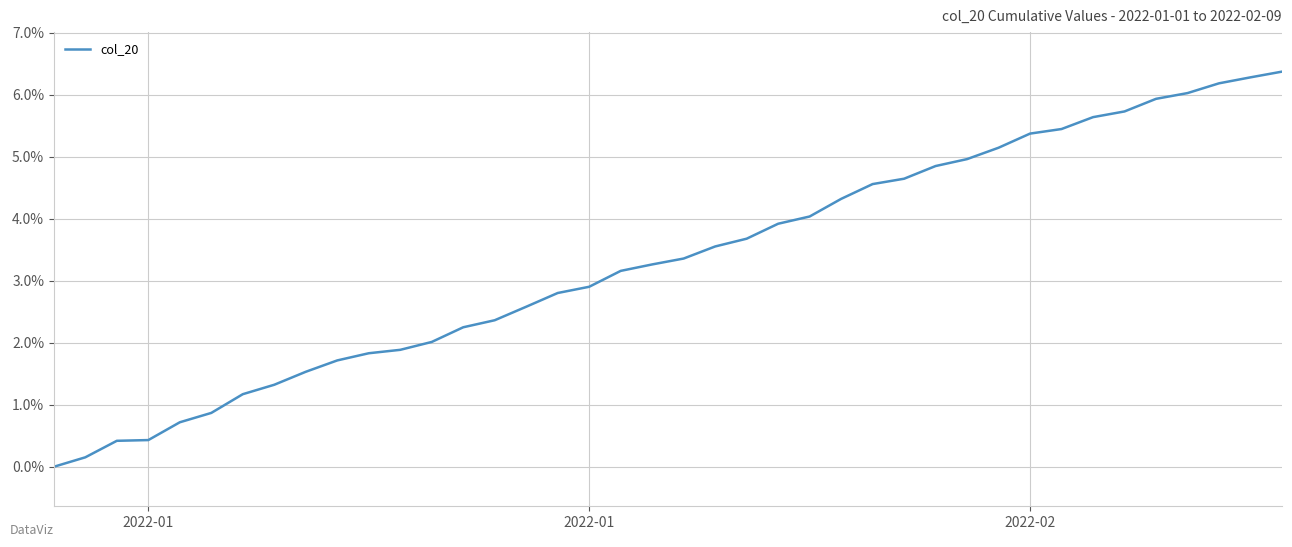

What is the greatest value displayed?

6.4